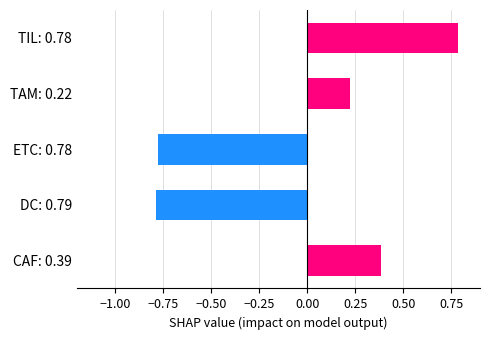

What is the change in value from DC: 0.79 to TIL: 0.78?

+1.6